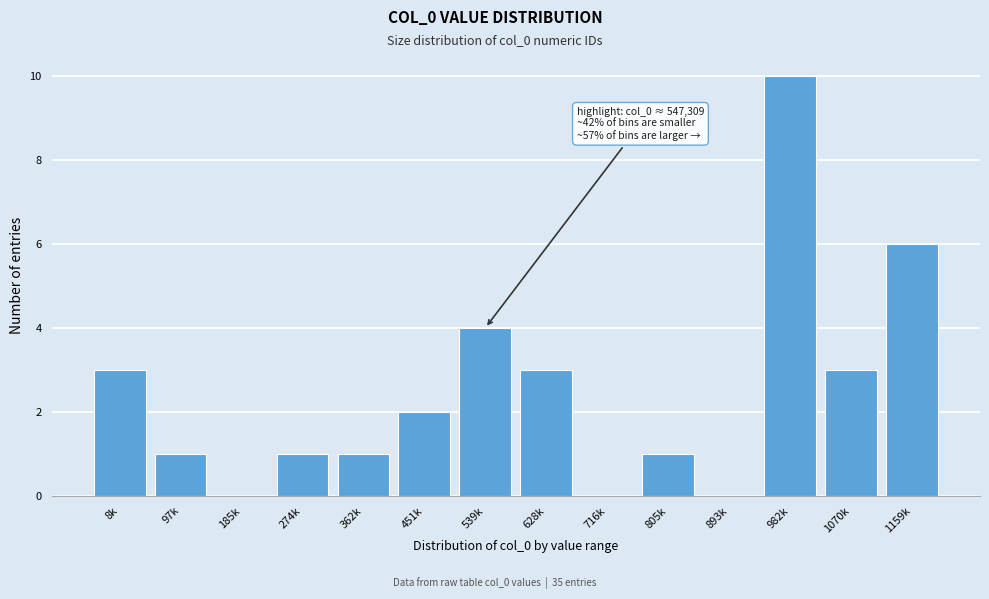

Reading right to left, list all the values displayed in this chart.

1159k=6	1070k=3	982k=10	893k=0	805k=1	716k=0	628k=3	539k=4	451k=2	362k=1	274k=1	185k=0	97k=1	8k=3